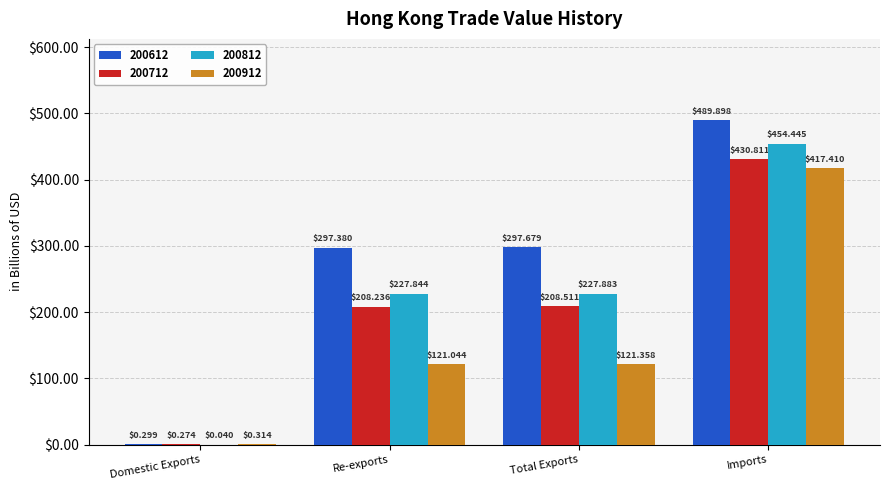

Between Total Exports and Imports, which series saw the biggest shift?

200912